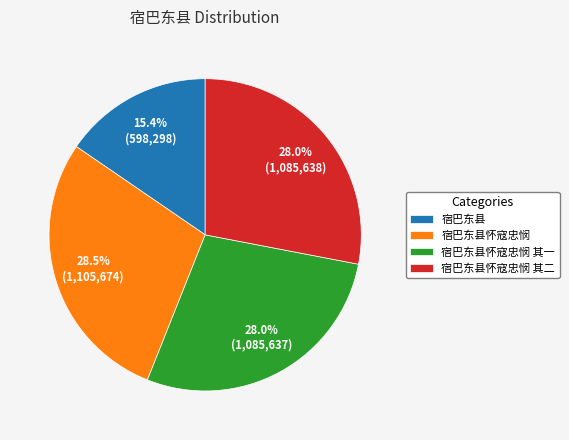

Approximately how many times larger is the value at 宿巴东县 compared to 宿巴东县怀寇忠悯 其一?

0.6